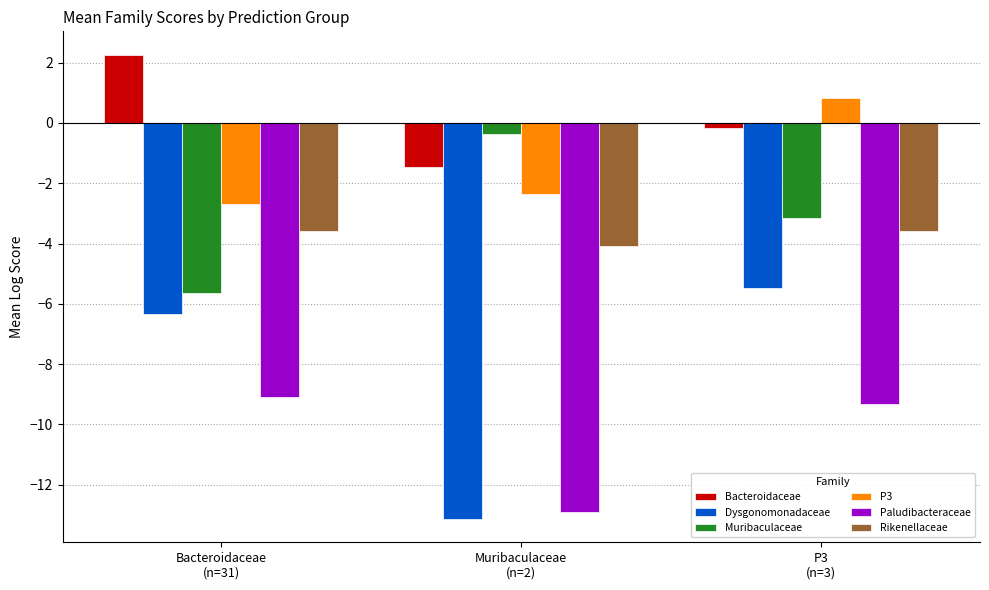

What are all the series names shown in the legend?

Bacteroidaceae, Dysgonomonadaceae, Muribaculaceae, P3, Paludibacteraceae, Rikenellaceae